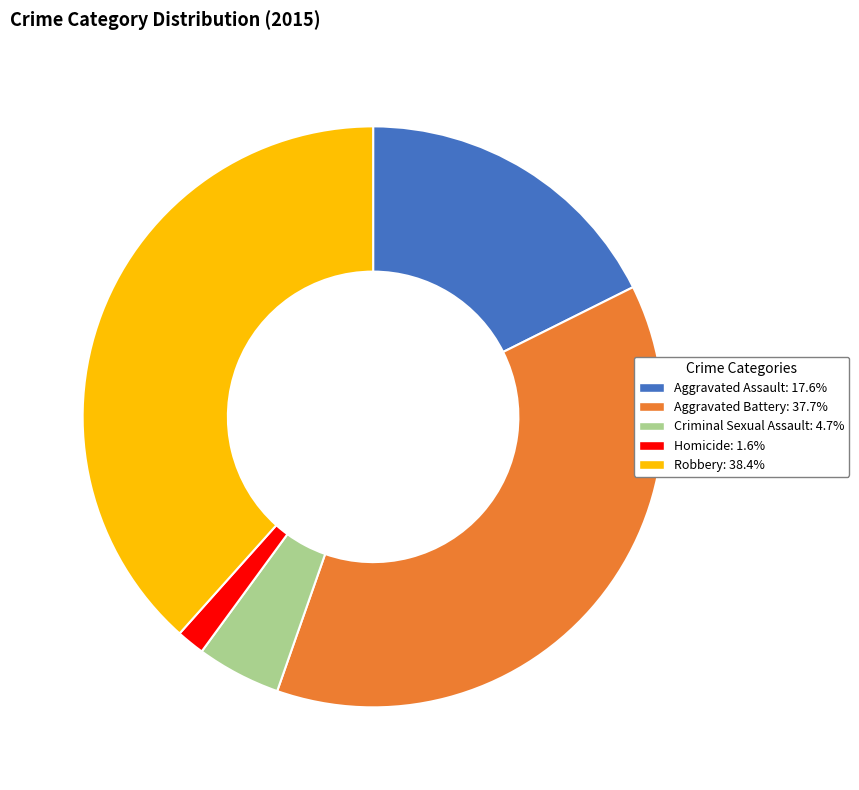

Rank the categories by value from highest to lowest.

Robbery, Aggravated Battery, Aggravated Assault, Criminal Sexual Assault, Homicide